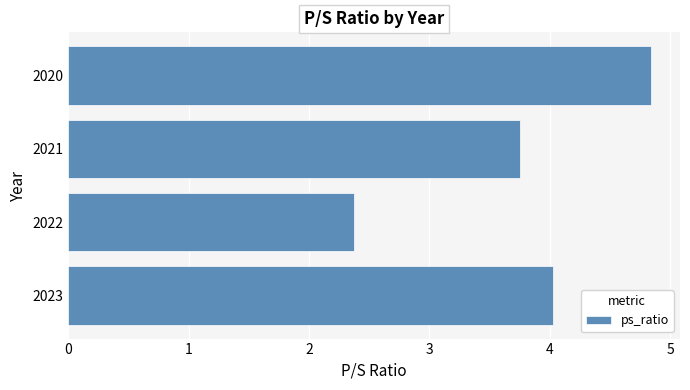

Approximately how many times larger is the value at 2021 compared to 2023?

0.9